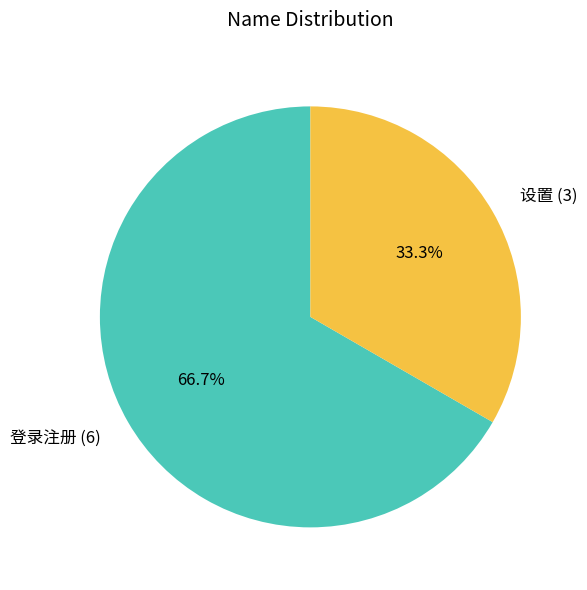

Do 登录注册 and 设置 together represent more than half of the pie?

Yes